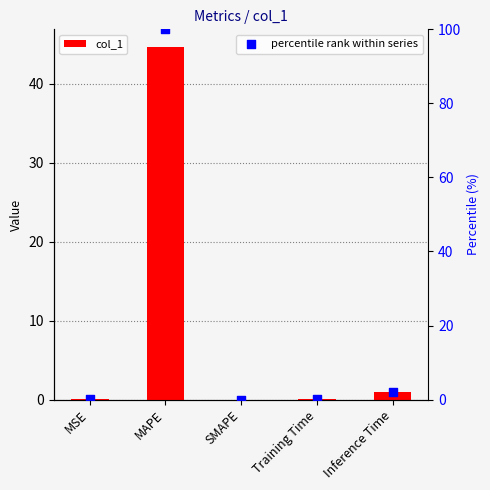

At how many categories does at least one series exceed 43?

1